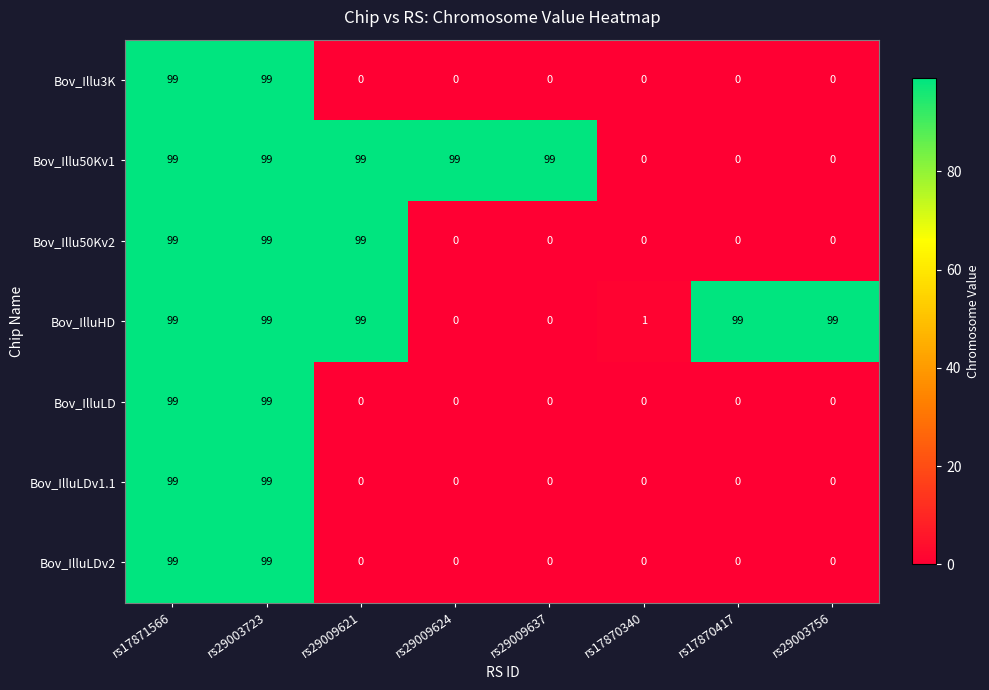

What is the spread (max minus min) of values at rs17870417?

99